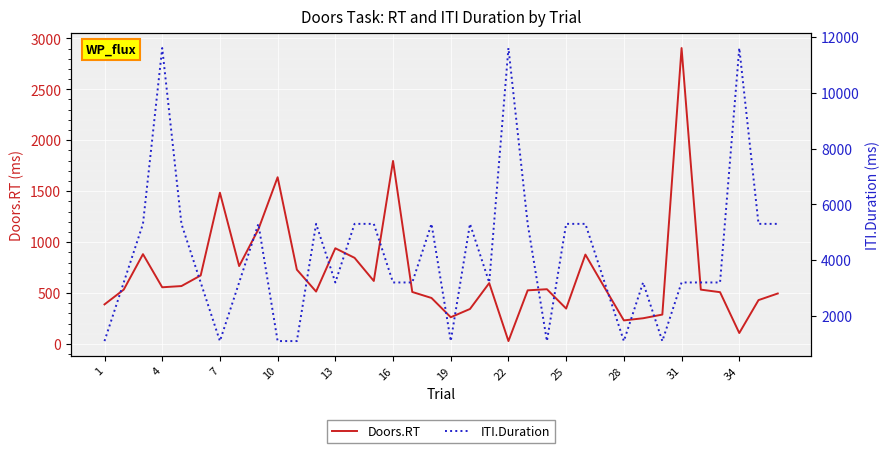

What is the value of the Doors.RT point at the 30th from the left?

289